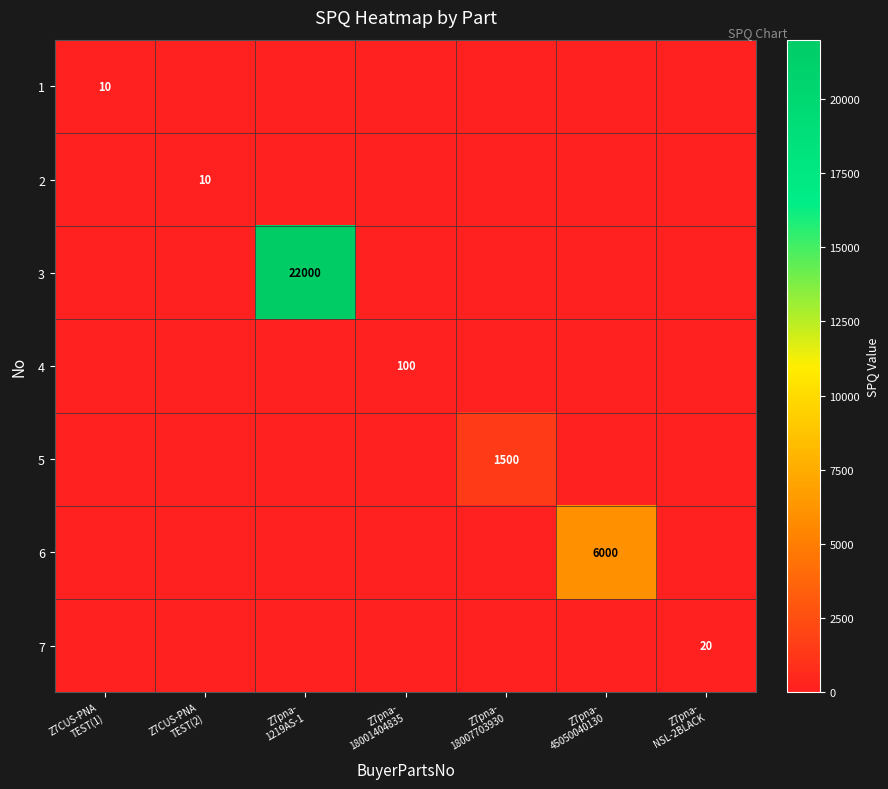

Is it true that 4 equals 0 at Z7CUS-PNA TEST(2)?

True